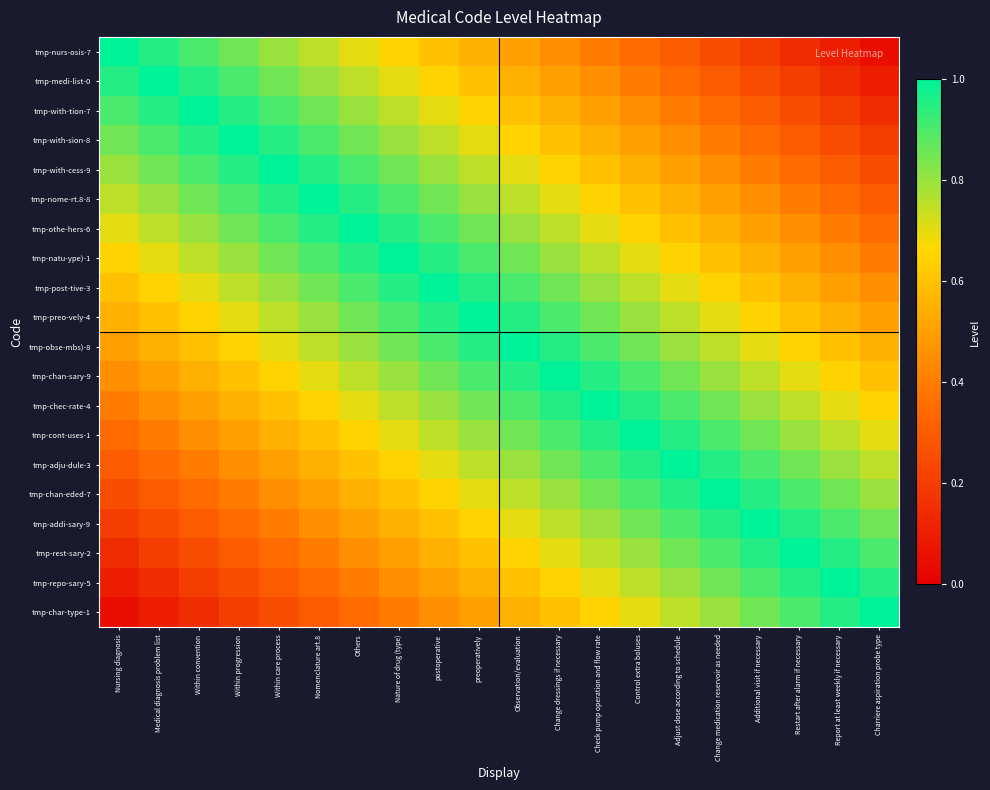

At Restart after alarm if necessary, list the series in order from largest to smallest.

tmp-rest-sary-2, tmp-addi-sary-9, tmp-repo-sary-5, tmp-chan-eded-7, tmp-char-type-1, tmp-adju-dule-3, tmp-cont-uses-1, tmp-chec-rate-4, tmp-chan-sary-9, tmp-obse-mbs)-8, tmp-preo-vely-4, tmp-post-tive-3, tmp-natu-ype)-1, tmp-othe-hers-6, tmp-nome-rt.8-8, tmp-with-cess-9, tmp-with-sion-8, tmp-with-tion-7, tmp-medi-list-0, tmp-nurs-osis-7